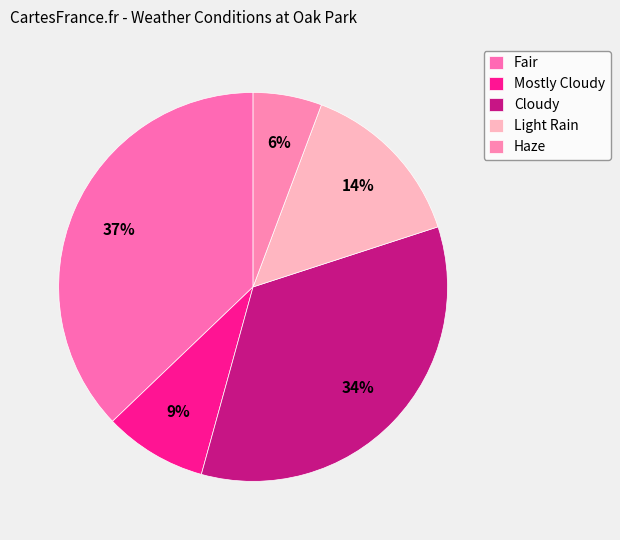

Is it true that Cloudy is 34% of the pie?

True